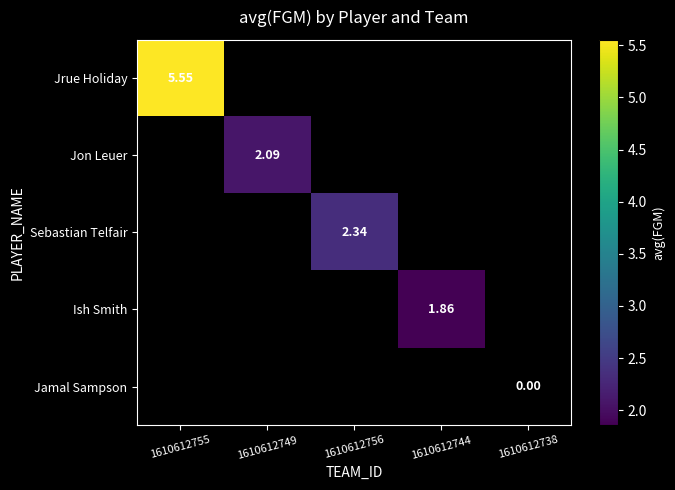

At 1610612755, list the series in order from smallest to largest.

Jrue Holiday, Jon Leuer, Sebastian Telfair, Ish Smith, Jamal Sampson